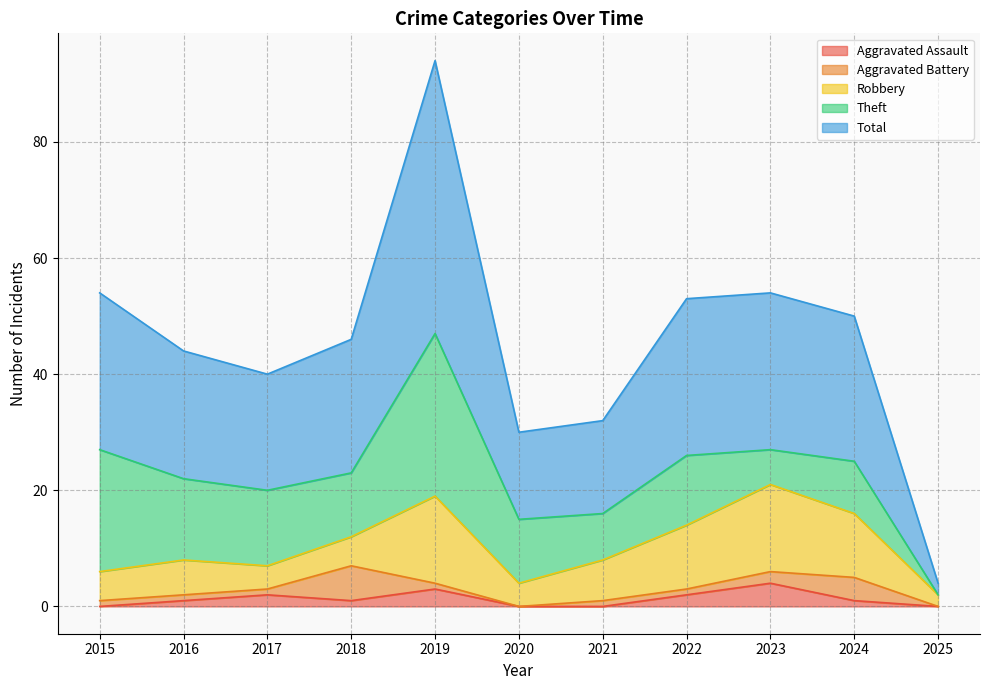

Reading left to right, extract all data points from this chart.

Aggravated Assault: 0	1	2	1	3	0	0	2	4	1	0
Aggravated Battery: 1	1	1	6	1	0	1	1	2	4	0
Robbery: 5	6	4	5	15	4	7	11	15	11	2
Theft: 21	14	13	11	28	11	8	12	6	9	0
Total: 27	22	20	23	47	15	16	27	27	25	2